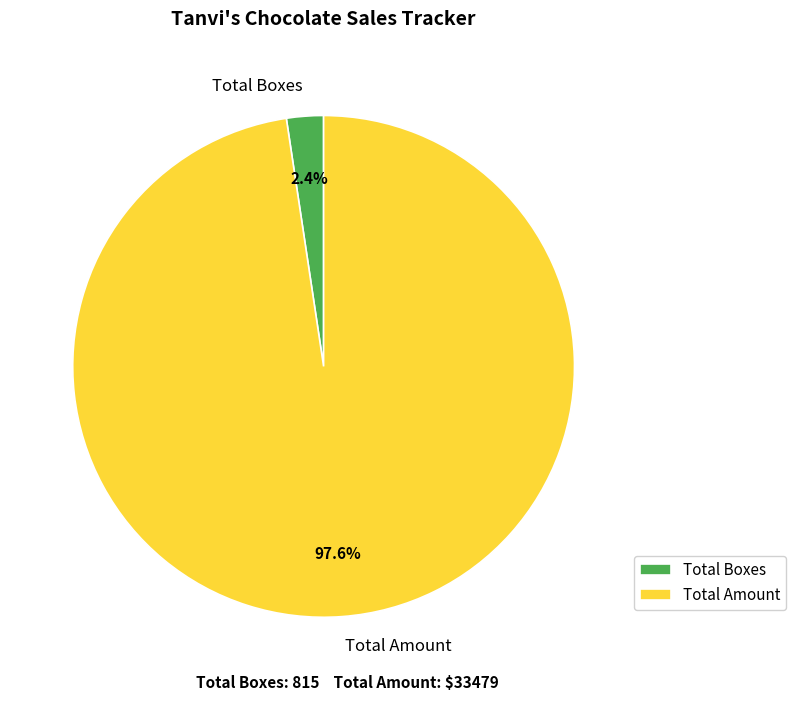

Rank the categories by value from lowest to highest.

Total Boxes, Total Amount